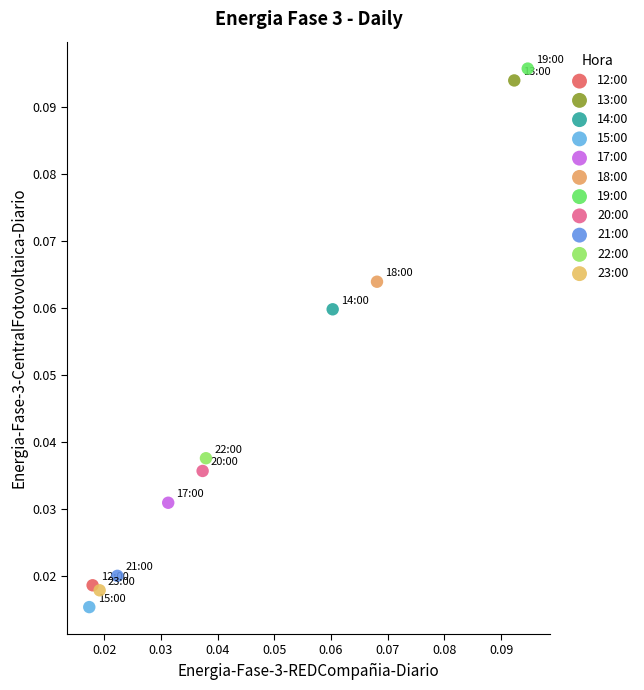

Which series contains the highest Y value?

19:00